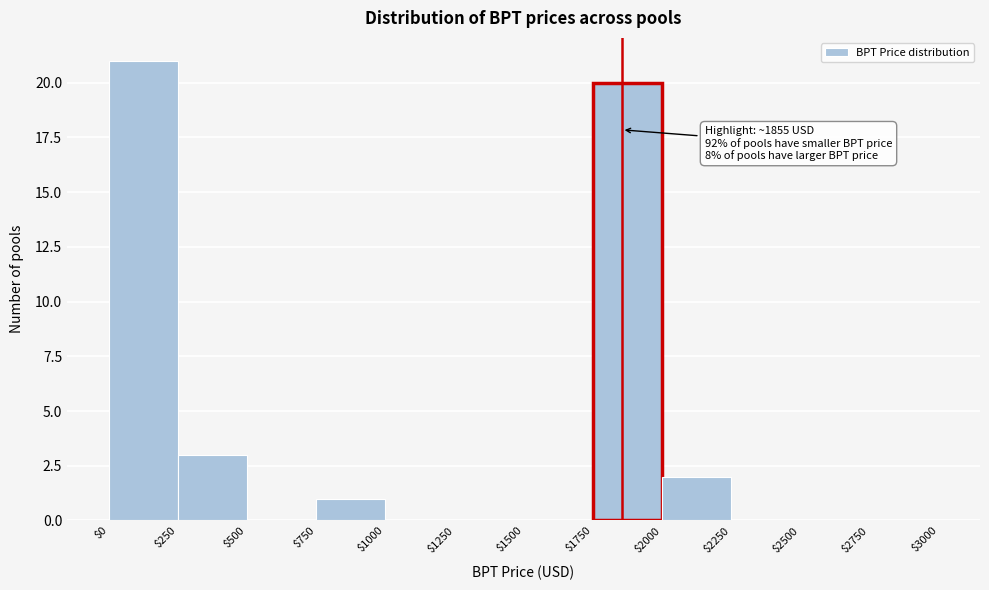

Over which range of the x-axis is the bar tallest?

$0 to $250